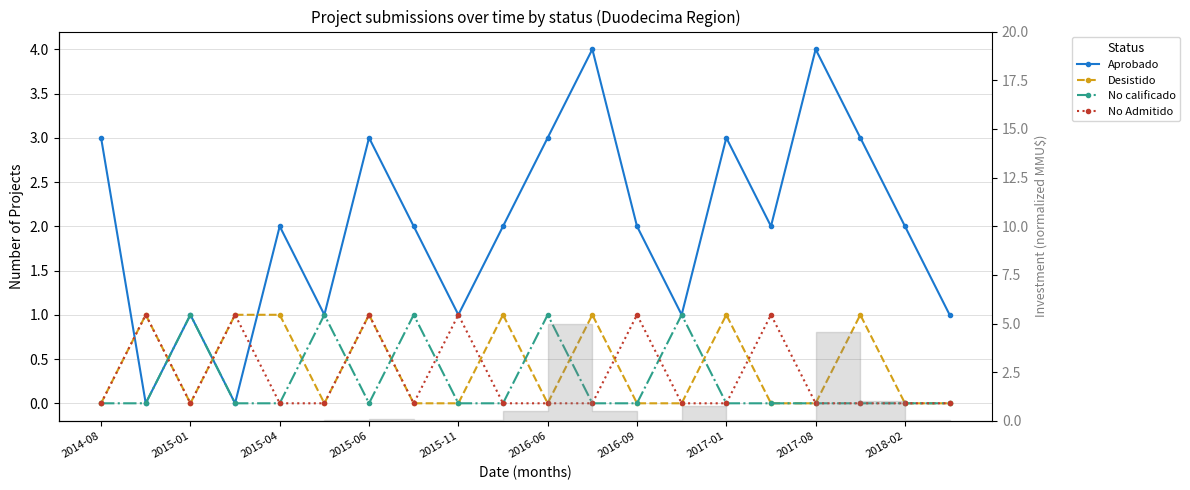

At which category does the chart reach its peak across all series?

11